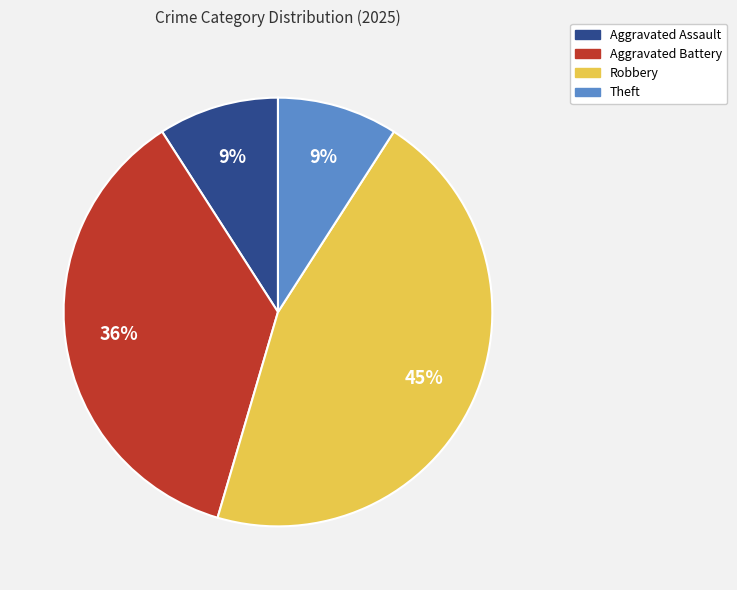

Which has a higher value, Aggravated Battery or Aggravated Assault?

Aggravated Battery